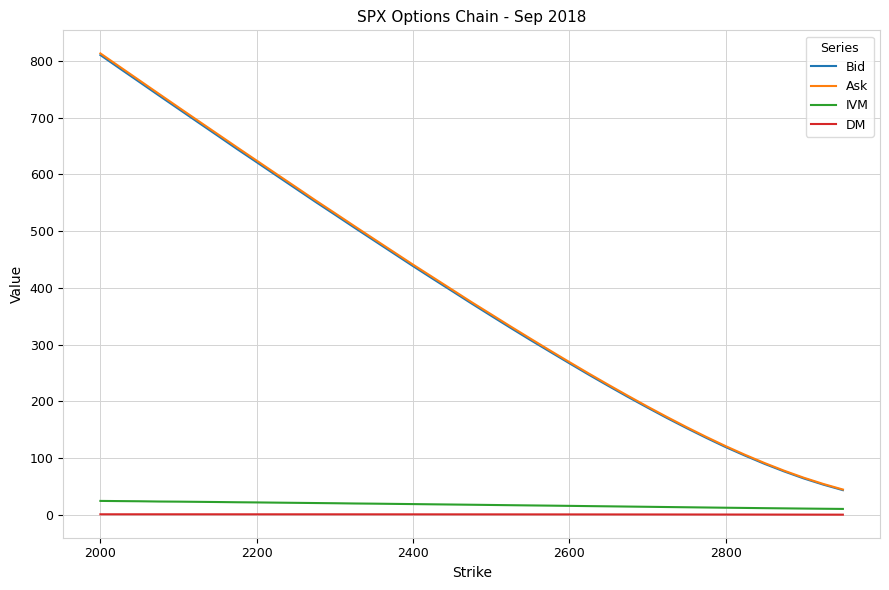

Which series has the largest range (max minus min)?

Ask